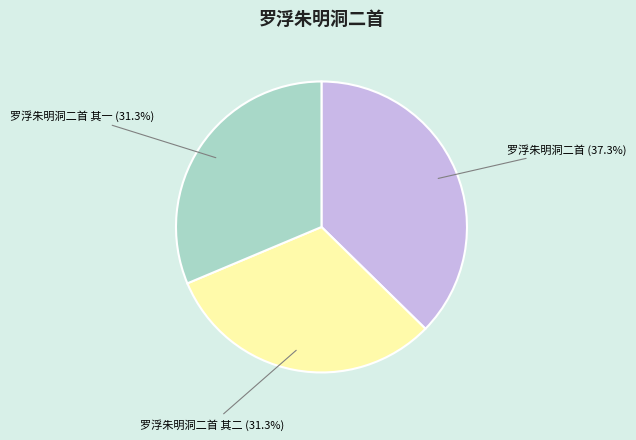

Which slice is the largest?

罗浮朱明洞二首